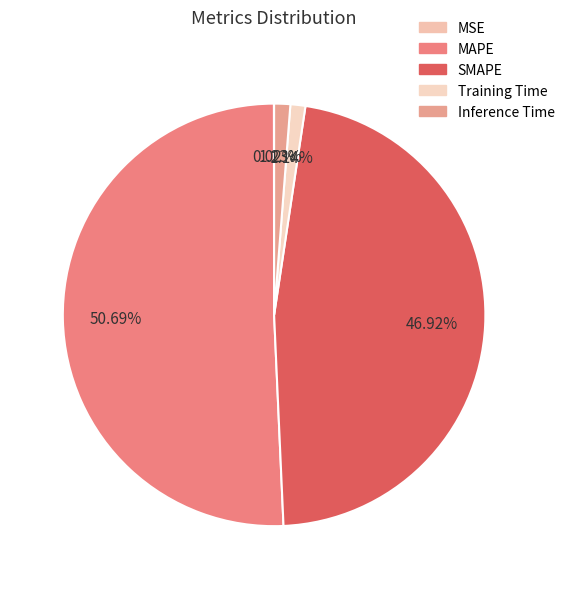

To the nearest percent, what is the average slice percentage?

20%